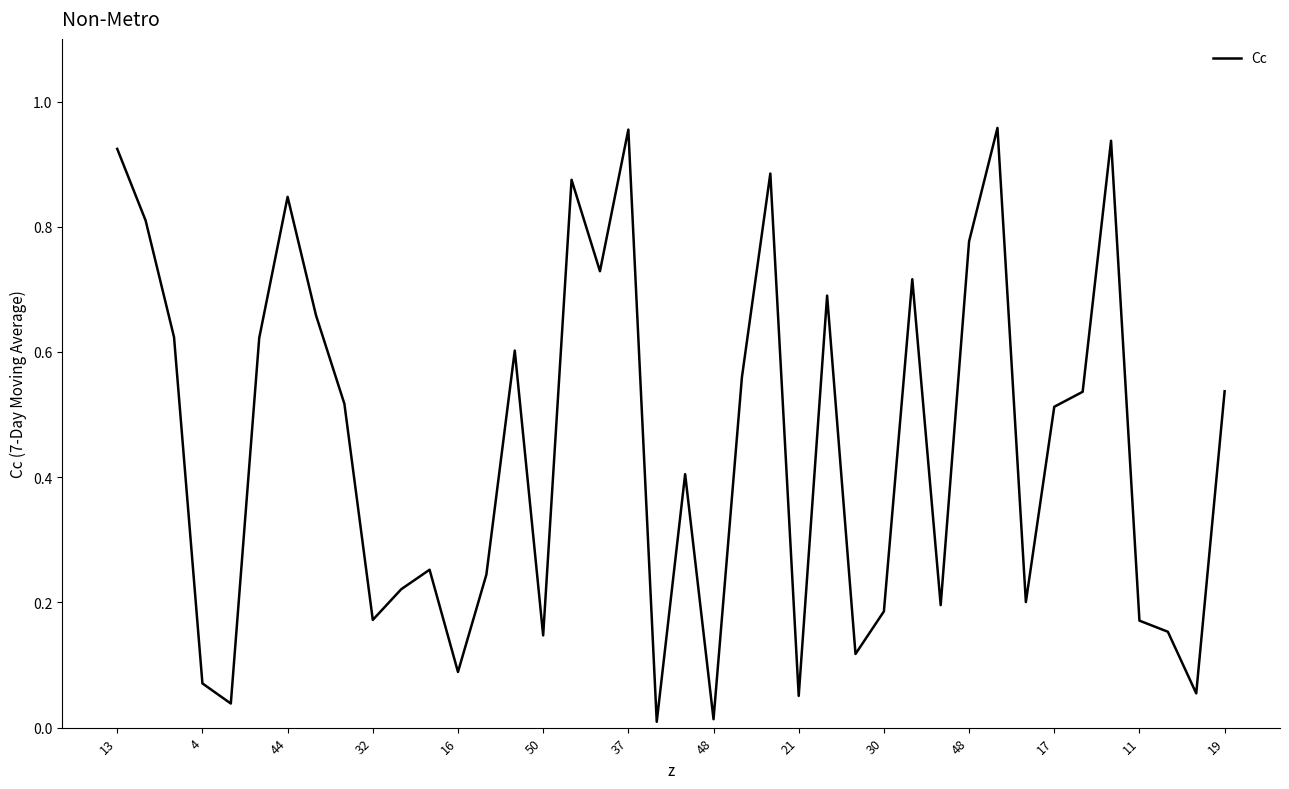

Reading left to right, extract all data points from this chart.

0.9	0.8	0.6	0.1	0.0	0.6	0.8	0.7	0.5	0.2	0.2	0.3	0.1	0.2	0.6	0.1	0.9	0.7	1.0	0.0	0.4	0.0	0.6	0.9	0.1	0.7	0.1	0.2	0.7	0.2	0.8	1.0	0.2	0.5	0.5	0.9	0.2	0.2	0.1	0.5